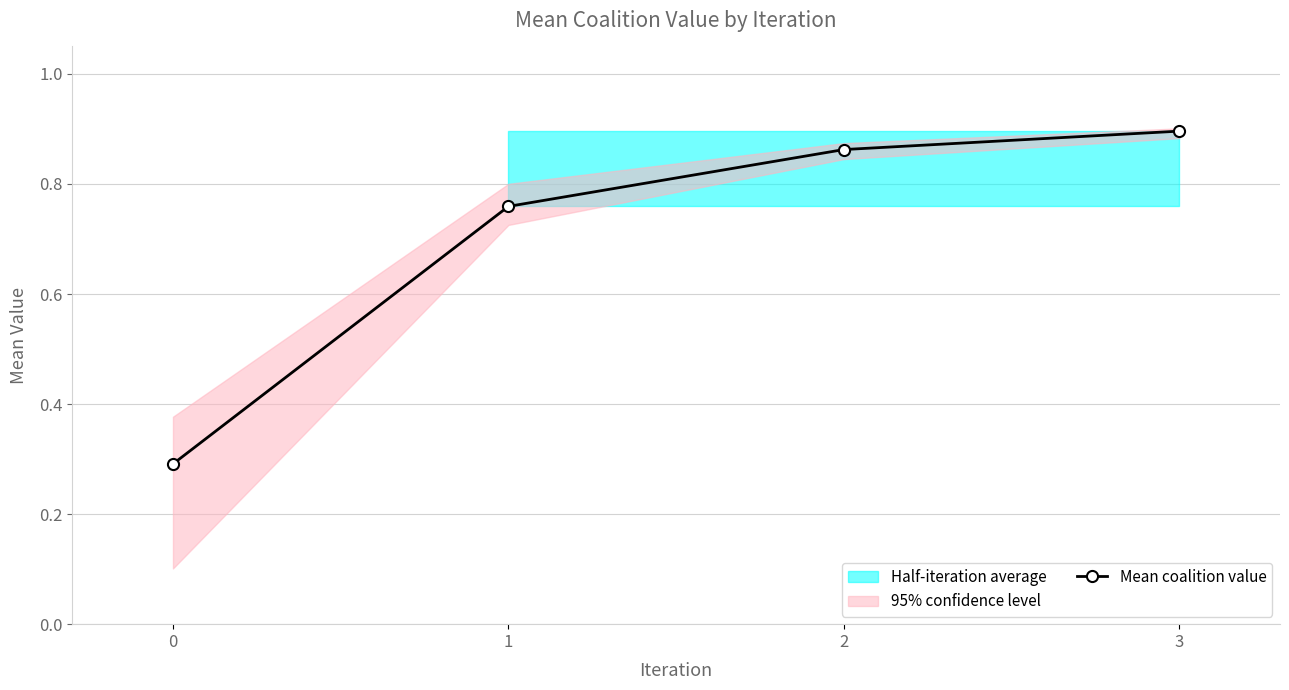

What is the average value?

0.7